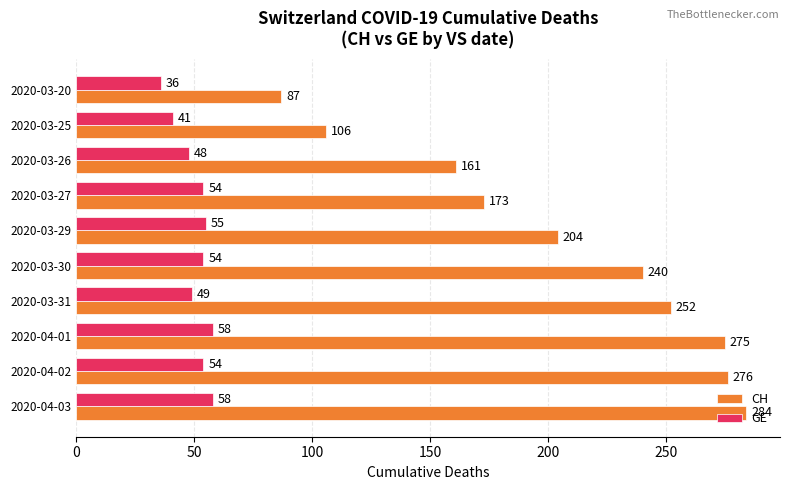

At how many categories does at least one series exceed 264?

3